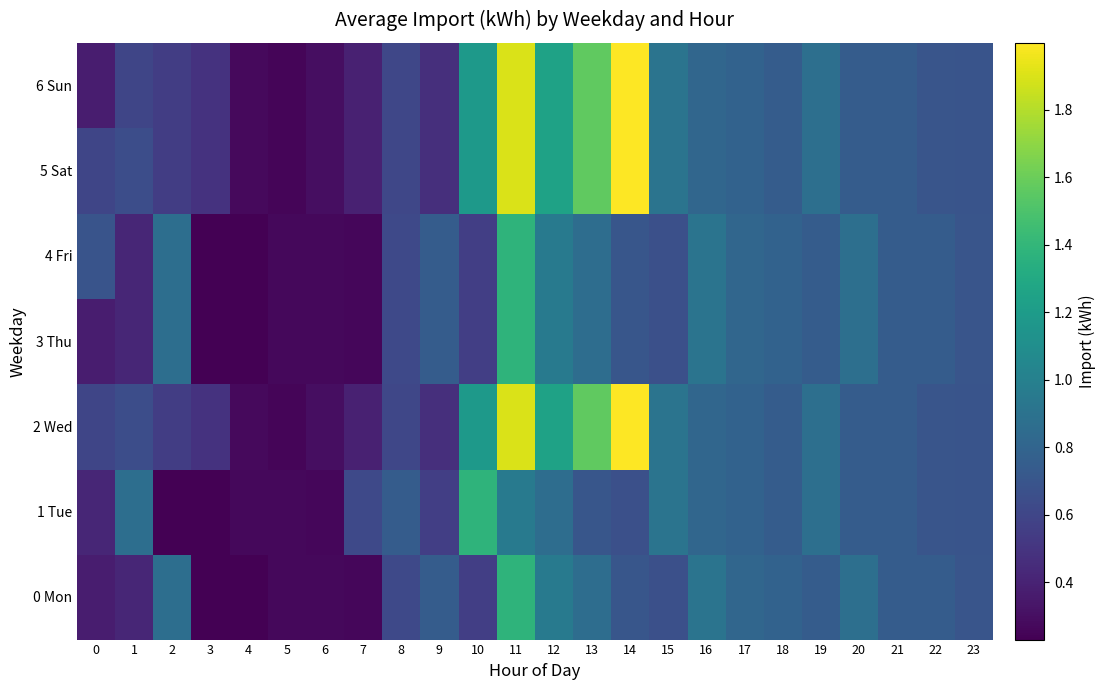

Reading left to right, extract all data points from this chart.

0 Mon: 0=0.4	1=0.4	2=0.9	3=0.2	4=0.2	5=0.3	6=0.3	7=0.3	8=0.6	9=0.7	10=0.6	11=1.4	12=1.0	13=0.9	14=0.7	15=0.7	16=0.9	17=0.8	18=0.8	19=0.7	20=0.9	21=0.7	22=0.7	23=0.7
1 Tue: 0=0.4	1=0.9	2=0.2	3=0.2	4=0.3	5=0.3	6=0.3	7=0.6	8=0.7	9=0.6	10=1.4	11=1.0	12=0.9	13=0.7	14=0.7	15=0.9	16=0.8	17=0.8	18=0.7	19=0.9	20=0.7	21=0.7	22=0.7	23=0.7
2 Wed: 0=0.6	1=0.6	2=0.6	3=0.5	4=0.3	5=0.3	6=0.3	7=0.4	8=0.6	9=0.5	10=1.2	11=1.9	12=1.2	13=1.6	14=2.0	15=0.9	16=0.8	17=0.8	18=0.7	19=0.9	20=0.7	21=0.7	22=0.7	23=0.7
3 Thu: 0=0.4	1=0.4	2=0.9	3=0.2	4=0.2	5=0.3	6=0.3	7=0.3	8=0.6	9=0.7	10=0.6	11=1.4	12=1.0	13=0.9	14=0.7	15=0.7	16=0.9	17=0.8	18=0.8	19=0.7	20=0.9	21=0.7	22=0.7	23=0.7
4 Fri: 0=0.7	1=0.4	2=0.9	3=0.2	4=0.2	5=0.3	6=0.3	7=0.3	8=0.6	9=0.7	10=0.6	11=1.4	12=1.0	13=0.9	14=0.7	15=0.7	16=0.9	17=0.8	18=0.8	19=0.7	20=0.9	21=0.7	22=0.7	23=0.7
5 Sat: 0=0.6	1=0.6	2=0.6	3=0.5	4=0.3	5=0.3	6=0.3	7=0.4	8=0.6	9=0.5	10=1.2	11=1.9	12=1.2	13=1.6	14=2.0	15=0.9	16=0.8	17=0.8	18=0.7	19=0.9	20=0.7	21=0.7	22=0.7	23=0.7
6 Sun: 0=0.4	1=0.6	2=0.6	3=0.5	4=0.3	5=0.3	6=0.3	7=0.4	8=0.6	9=0.5	10=1.2	11=1.9	12=1.2	13=1.6	14=2.0	15=0.9	16=0.8	17=0.8	18=0.7	19=0.9	20=0.7	21=0.7	22=0.7	23=0.7